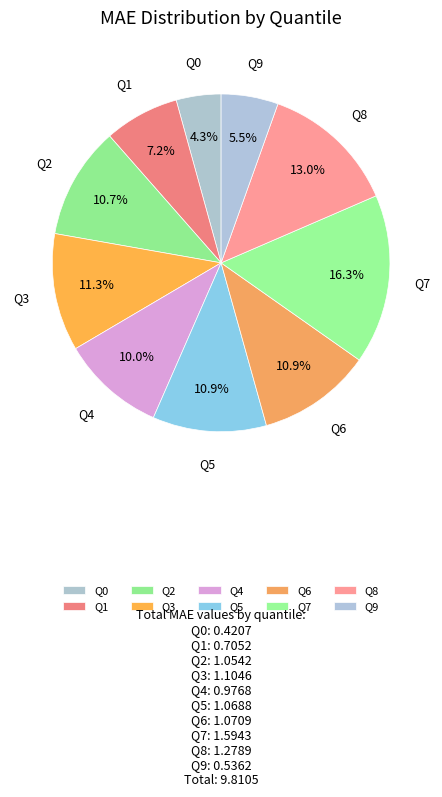

Which category has the smallest portion of the pie?

Q0